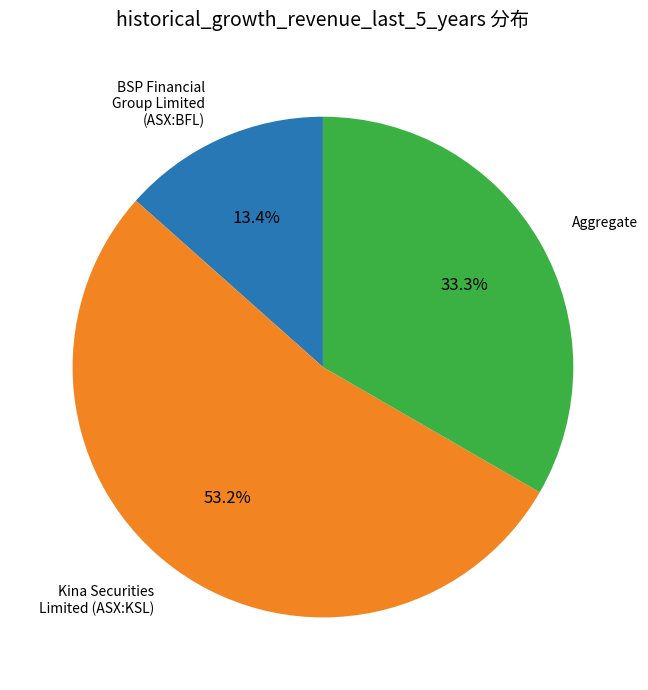

Does any single category account for the majority?

Yes